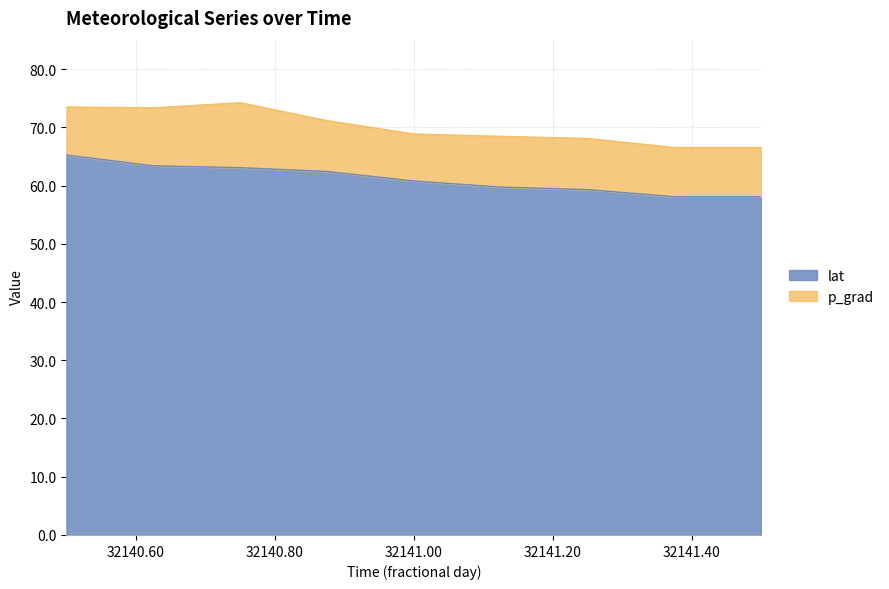

Does the chart display data point markers on the line(s)?

No